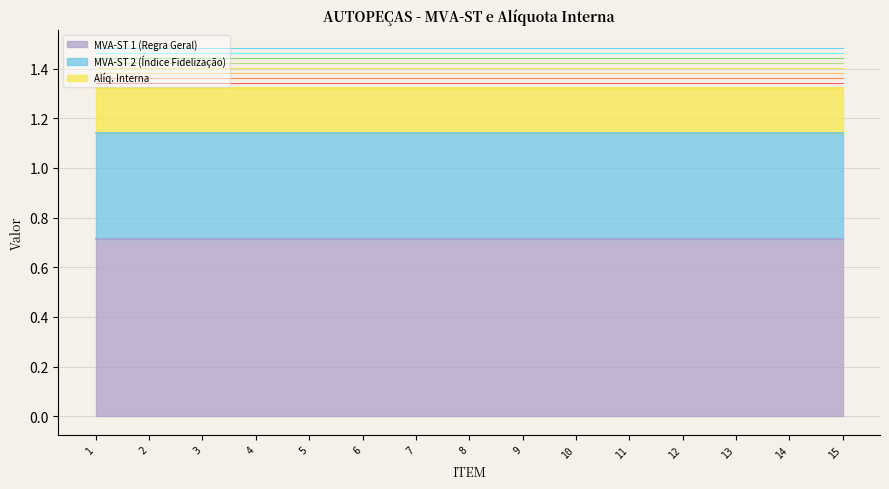

Reading left to right, what are all the values shown in this chart?

MVA-ST 1 (Regra Geral): 1=0.7	2=0.7	3=0.7	4=0.7	5=0.7	6=0.7	7=0.7	8=0.7	9=0.7	10=0.7	11=0.7	12=0.7	13=0.7	14=0.7	15=0.7
MVA-ST 2 (Índice Fidelização): 1=0.4	2=0.4	3=0.4	4=0.4	5=0.4	6=0.4	7=0.4	8=0.4	9=0.4	10=0.4	11=0.4	12=0.4	13=0.4	14=0.4	15=0.4
Alíq. Interna: 1=0.2	2=0.2	3=0.2	4=0.2	5=0.2	6=0.2	7=0.2	8=0.2	9=0.2	10=0.2	11=0.2	12=0.2	13=0.2	14=0.2	15=0.2